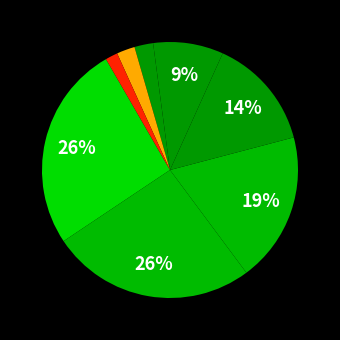

Count the number of slices in the pie.

8